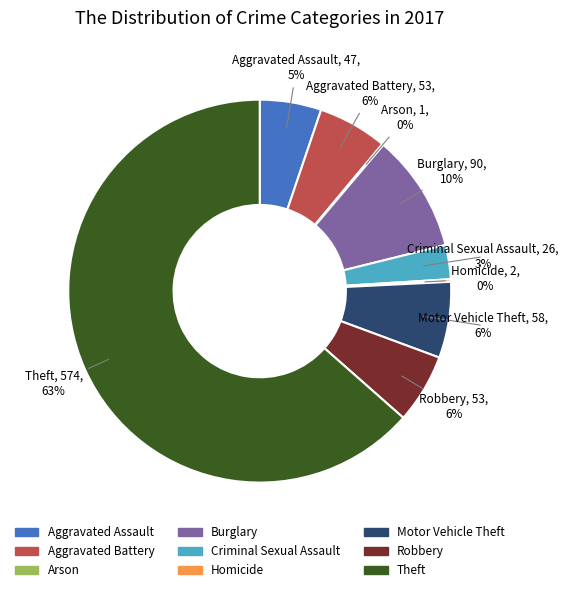

What is the ratio of the value at Robbery to the value at Aggravated Battery?

1.0